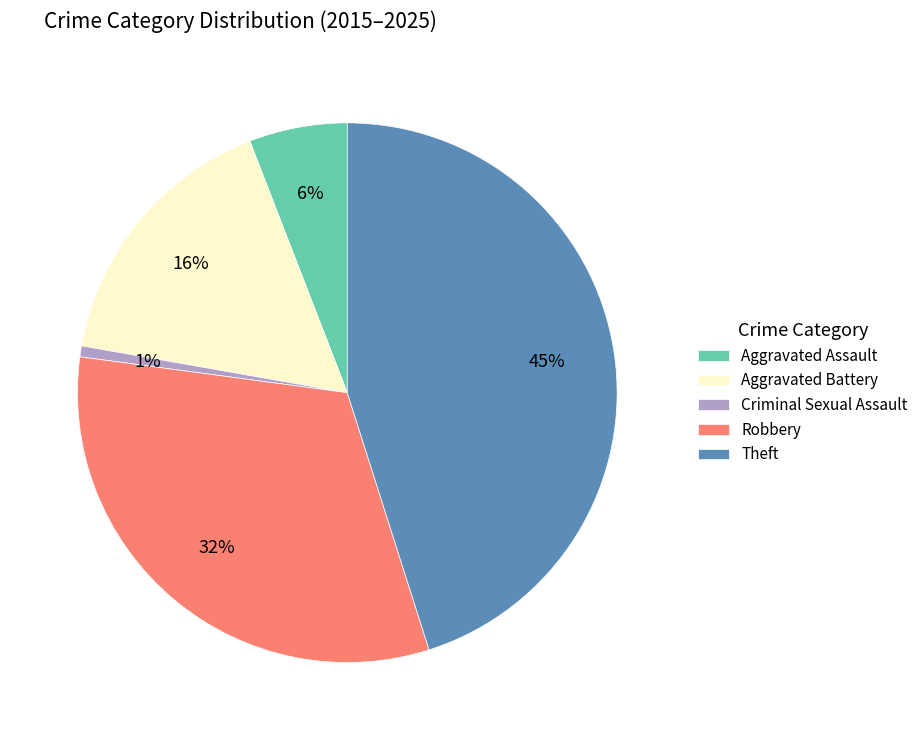

Is the sum of Aggravated Battery and Aggravated Assault greater than half?

No